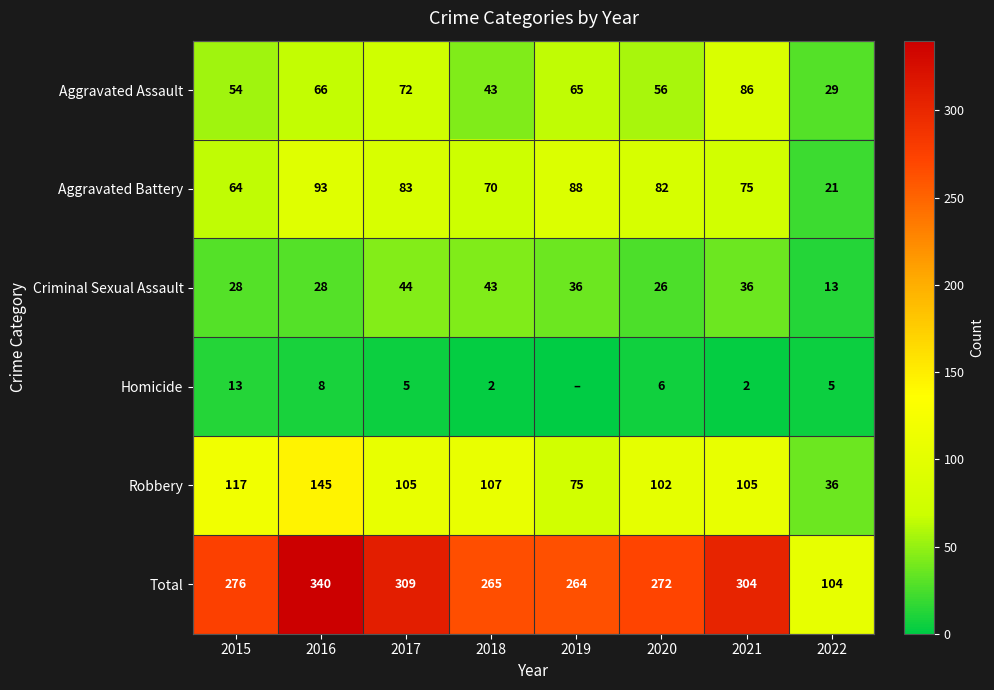

True or false: Total has a value of 387 at 2018.

False